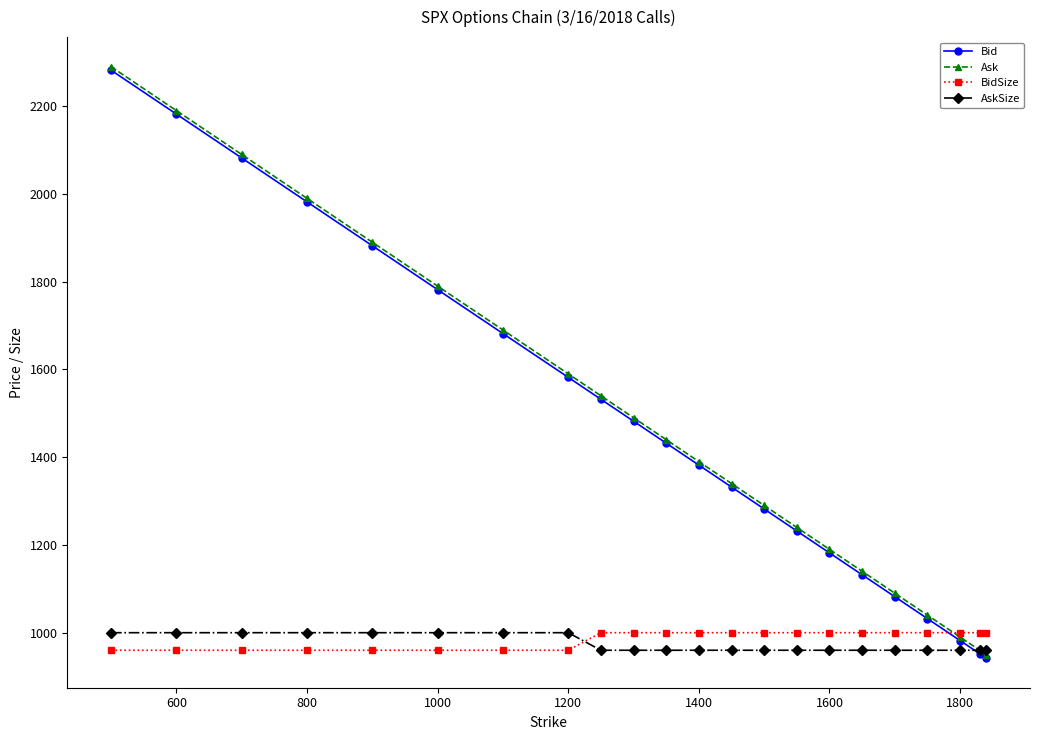

How many times do BidSize and Bid cross each other?

1